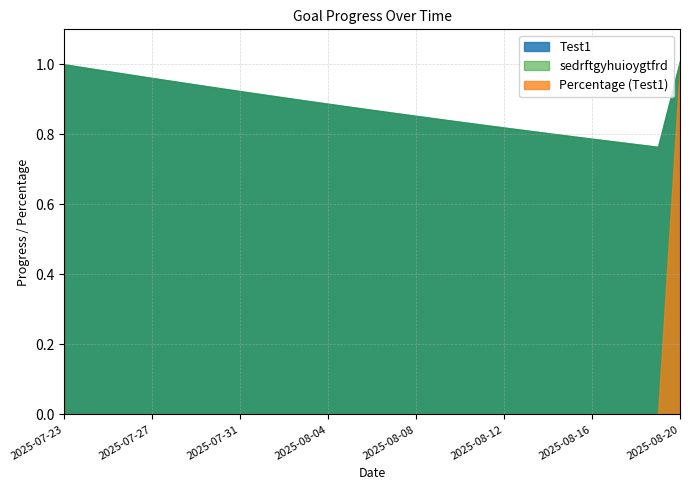

Is the value of sedrftgyhuioygtfrd at 2025-08-02 greater than the value of Test1 at 2025-08-14?

Yes